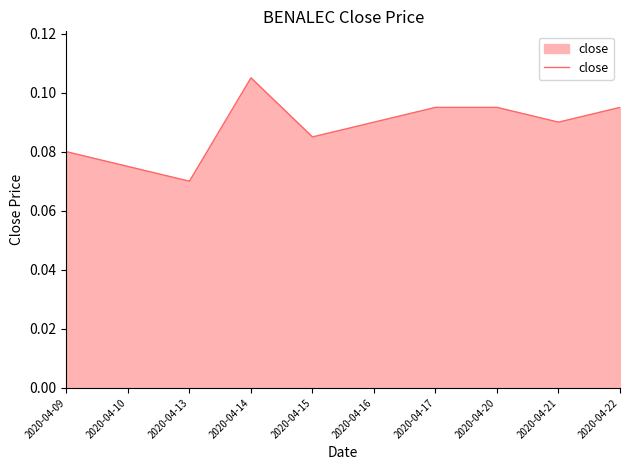

How many lines are shown in the chart?

1